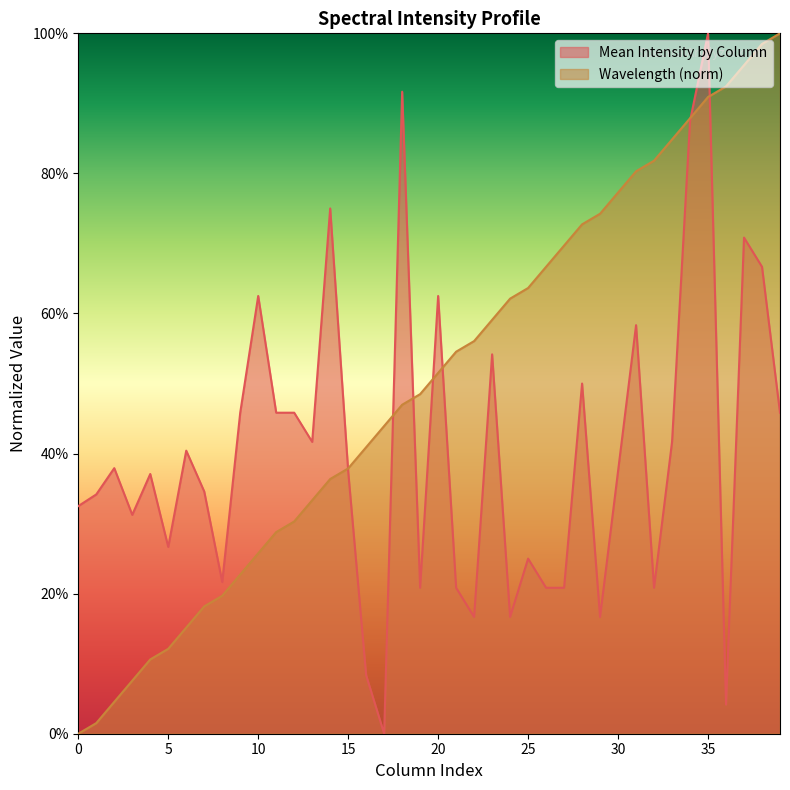

At how many categories does at least one series exceed 0?

40